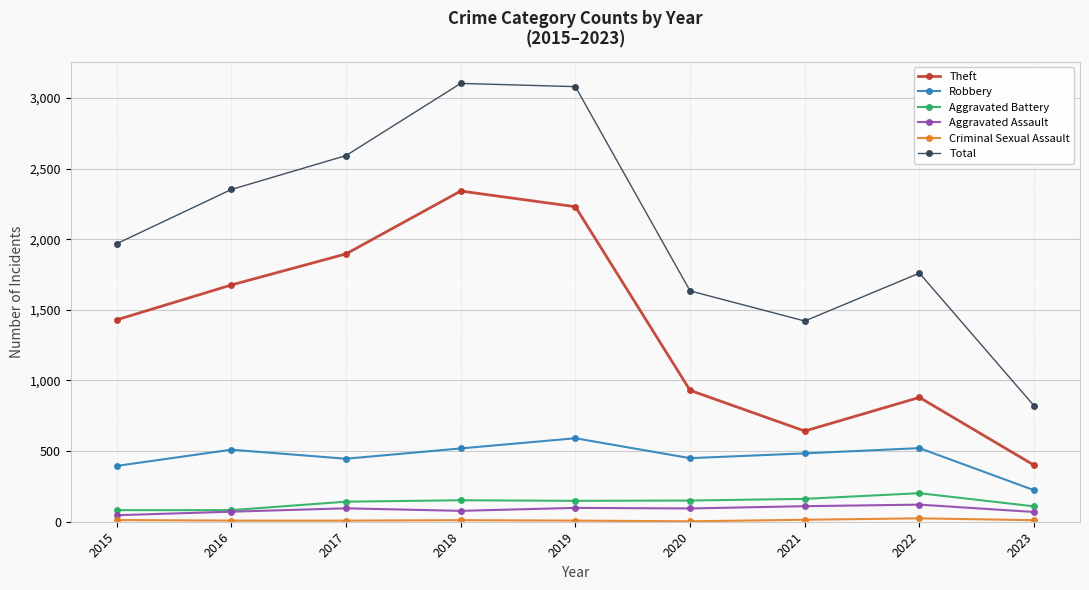

True or false: Robbery and Aggravated Battery cross at least once.

False